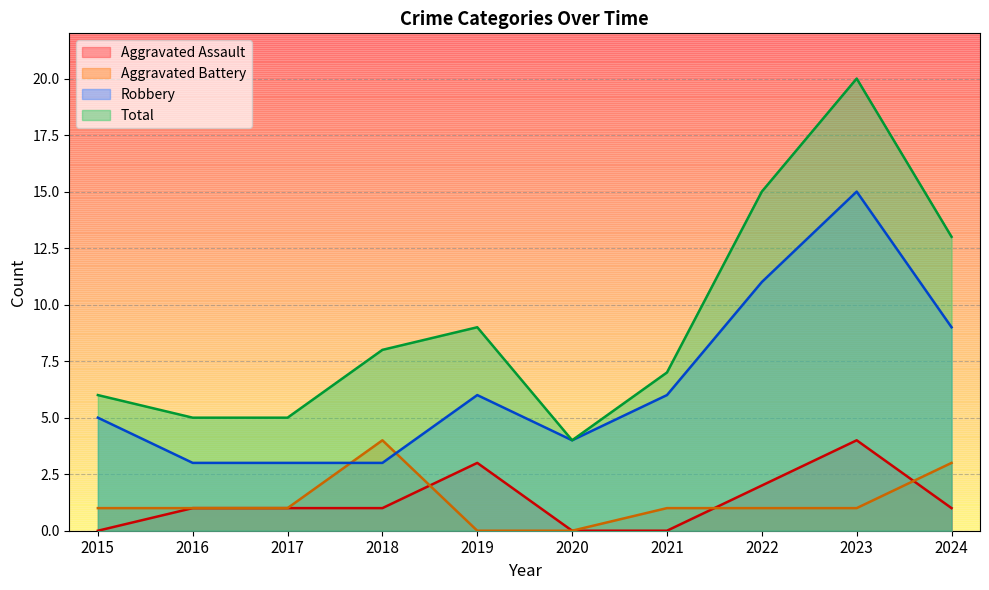

What is the maximum value shown in the chart?

20